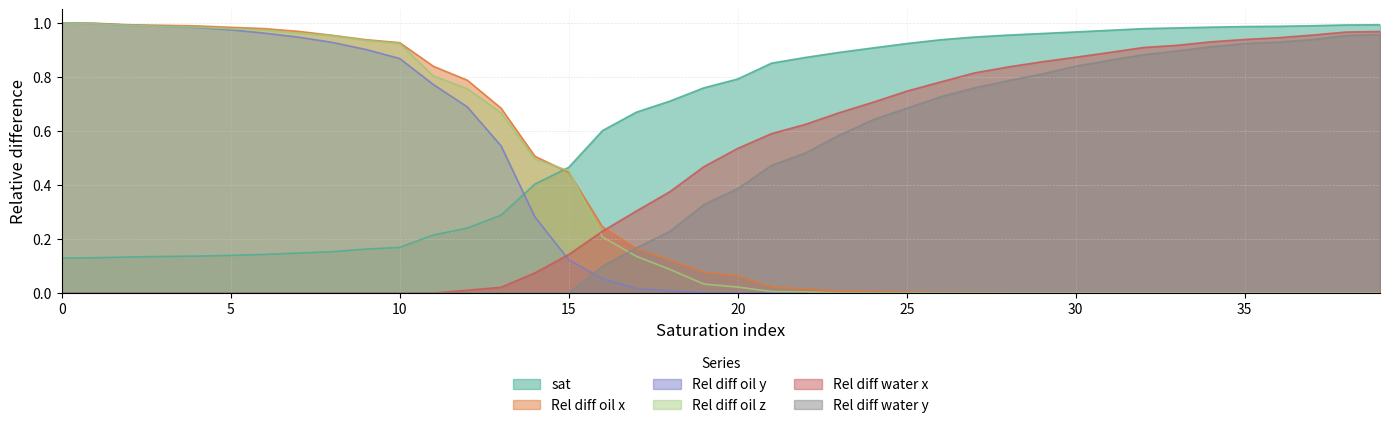

Between which two adjacent categories do Rel diff oil z and Rel diff water y first intersect?

16 and 17